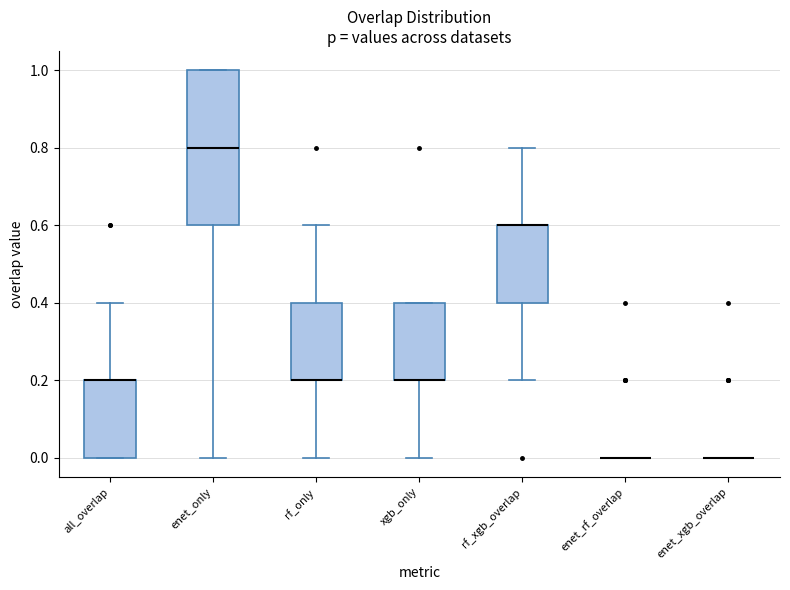

Reading left to right, read every box against the y-axis: the position of its median line, the range the box covers, and the ends of its whiskers. The values are not printed on the chart, so give them approximately, as read against the axis.

all_overlap: median 0.2 (drawn on the box's upper edge), box 0.0 to 0.2, whiskers 0.0 to 0.4
enet_only: median 0.8, box 0.6 to 1.0, whiskers 0.0 to 1.0
rf_only: median 0.2 (drawn on the box's lower edge), box 0.2 to 0.4, whiskers 0.0 to 0.6
xgb_only: median 0.2 (drawn on the box's lower edge), box 0.2 to 0.4, whiskers 0.0 to 0.4
rf_xgb_overlap: median 0.6 (drawn on the box's upper edge), box 0.4 to 0.6, whiskers 0.2 to 0.8
enet_rf_overlap: box collapsed to a line at 0.0, whiskers 0.0 to 0.0
enet_xgb_overlap: box collapsed to a line at 0.0, whiskers 0.0 to 0.0